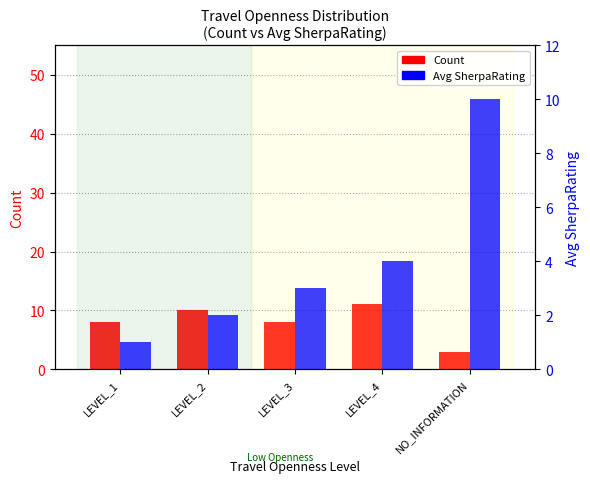

What is the difference between the maximum and minimum values in the Avg SherpaRating series?

9